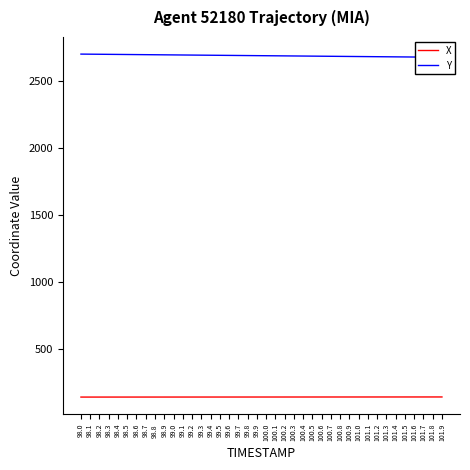

The Y series shows 2696.1 at 98.2. True or false?

True